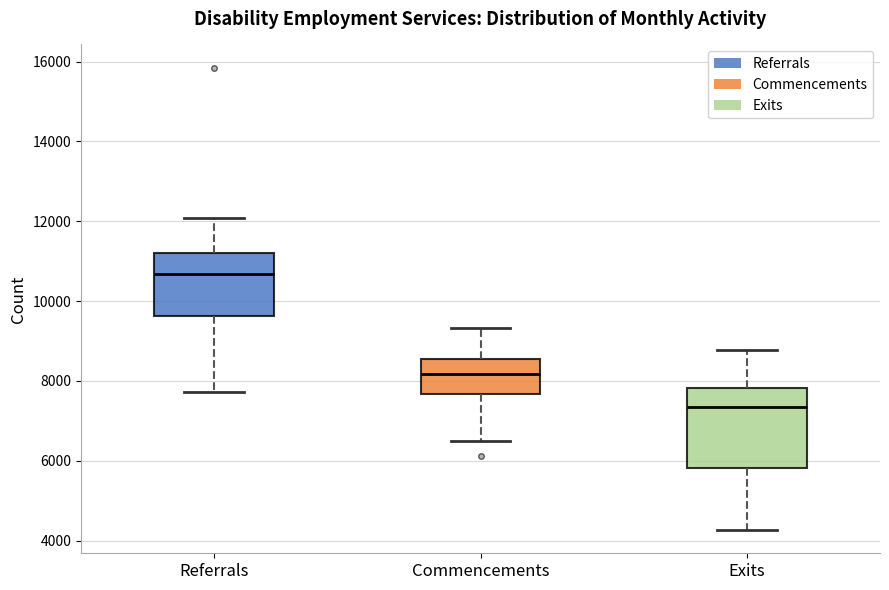

Reading left to right, transcribe this box plot: for each box, give where its median line is, the range the box spans, and where its two whiskers end, as read against the y-axis. The values are not printed on the chart, so give them approximately, as read against the axis.

Referrals: median 10600, box 9600 to 11200, whiskers 7800 to 12000
Commencements: median 8200, box 7600 to 8600, whiskers 6400 to 9400
Exits: median 7400, box 5800 to 7800, whiskers 4200 to 8800